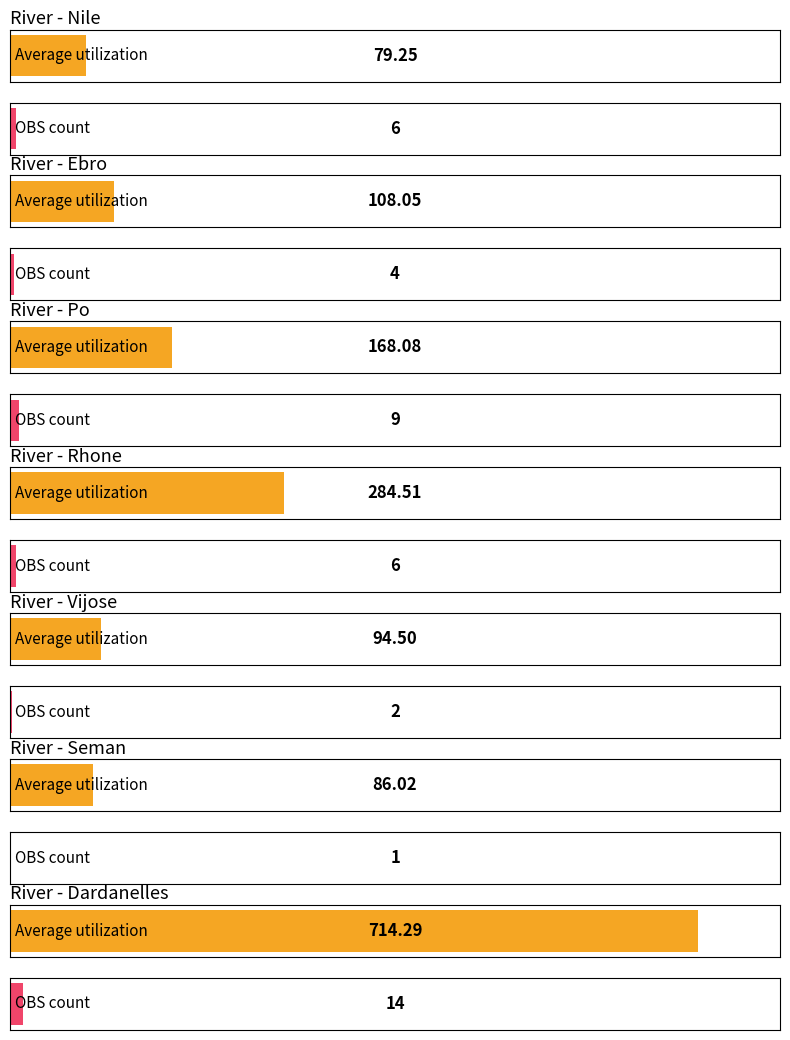

At which category is the sum across all series the highest?

Dardanelles